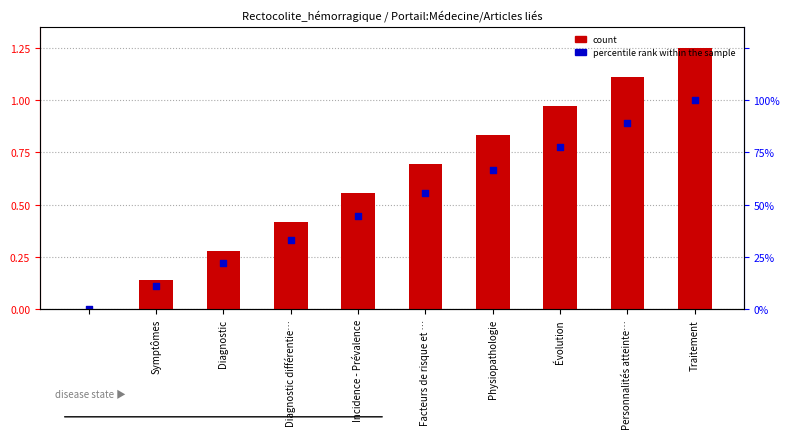

Which series contains the highest Y value?

count